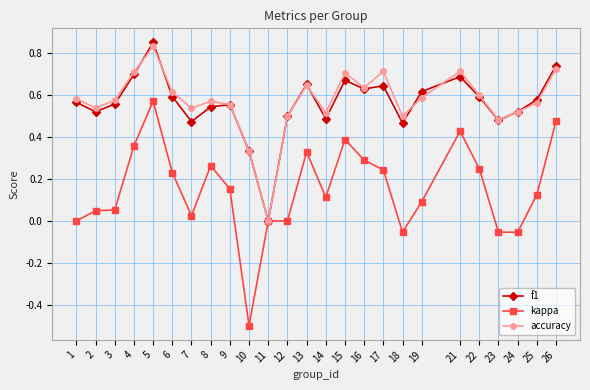

What is the sum of all f1 values?

14.0